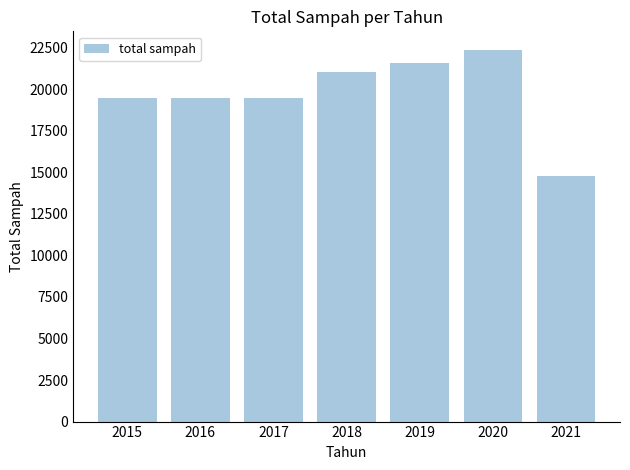

Which label corresponds to the largest value in the chart?

2020